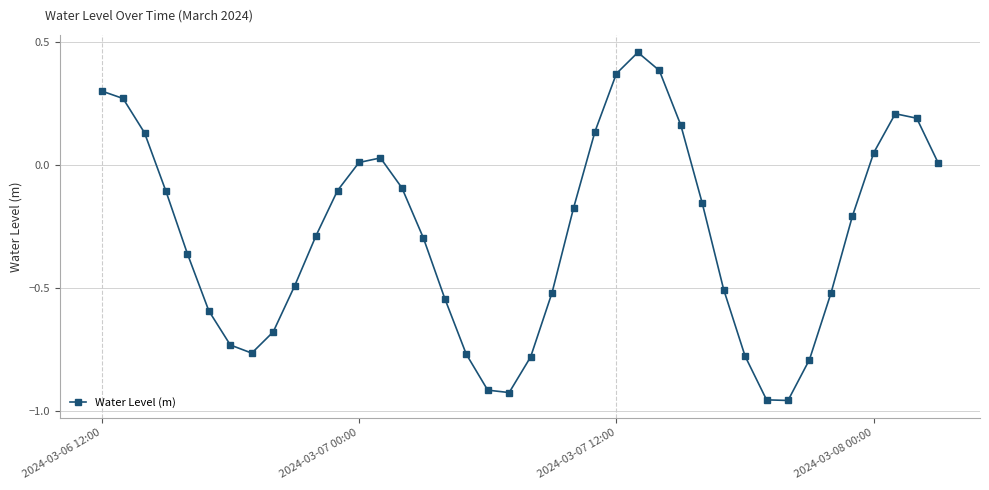

True or false: the data has more than 1 interior local peaks.

True